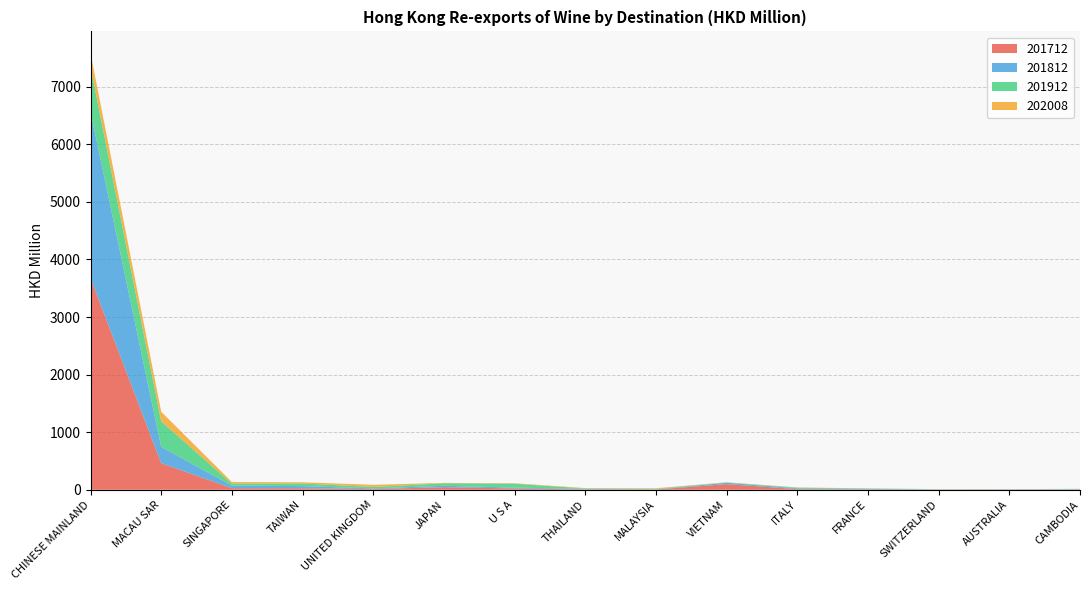

Reading left to right, what are all the values shown in this chart?

201712: CHINESE MAINLAND=3675.5	MACAU SAR=461.8	SINGAPORE=27.7	TAIWAN=26.4	UNITED KINGDOM=12.1	JAPAN=44.8	U S A=22.8	THAILAND=5.7	MALAYSIA=4.7	VIETNAM=98.0	ITALY=11.0	FRANCE=6.2	SWITZERLAND=1.9	AUSTRALIA=4.5	CAMBODIA=4.0
201812: CHINESE MAINLAND=2889.4	MACAU SAR=283.9	SINGAPORE=44.0	TAIWAN=36.8	UNITED KINGDOM=11.4	JAPAN=24.4	U S A=14.6	THAILAND=9.9	MALAYSIA=2.8	VIETNAM=23.9	ITALY=14.1	FRANCE=11.5	SWITZERLAND=2.7	AUSTRALIA=3.1	CAMBODIA=4.2
201912: CHINESE MAINLAND=783.9	MACAU SAR=441.6	SINGAPORE=34.6	TAIWAN=45.5	UNITED KINGDOM=24.5	JAPAN=43.7	U S A=67.2	THAILAND=7.2	MALAYSIA=10.7	VIETNAM=4.9	ITALY=10.6	FRANCE=4.9	SWITZERLAND=3.9	AUSTRALIA=1.7	CAMBODIA=6.4
202008: CHINESE MAINLAND=233.4	MACAU SAR=167.5	SINGAPORE=28.1	TAIWAN=21.1	UNITED KINGDOM=37.7	JAPAN=6.5	U S A=8.7	THAILAND=7.0	MALAYSIA=8.3	VIETNAM=3.2	ITALY=5.2	FRANCE=1.3	SWITZERLAND=2.5	AUSTRALIA=1.6	CAMBODIA=1.4